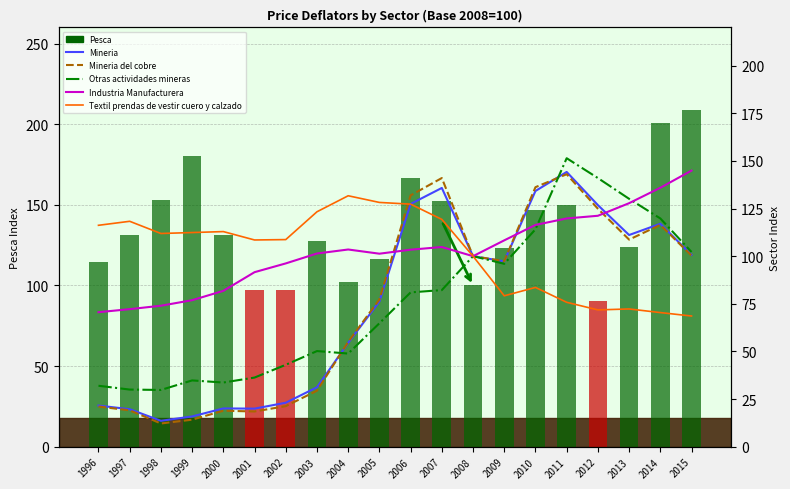

The Textil prendas de vestir cuero y calzado series shows 118.3 at 1997. True or false?

True